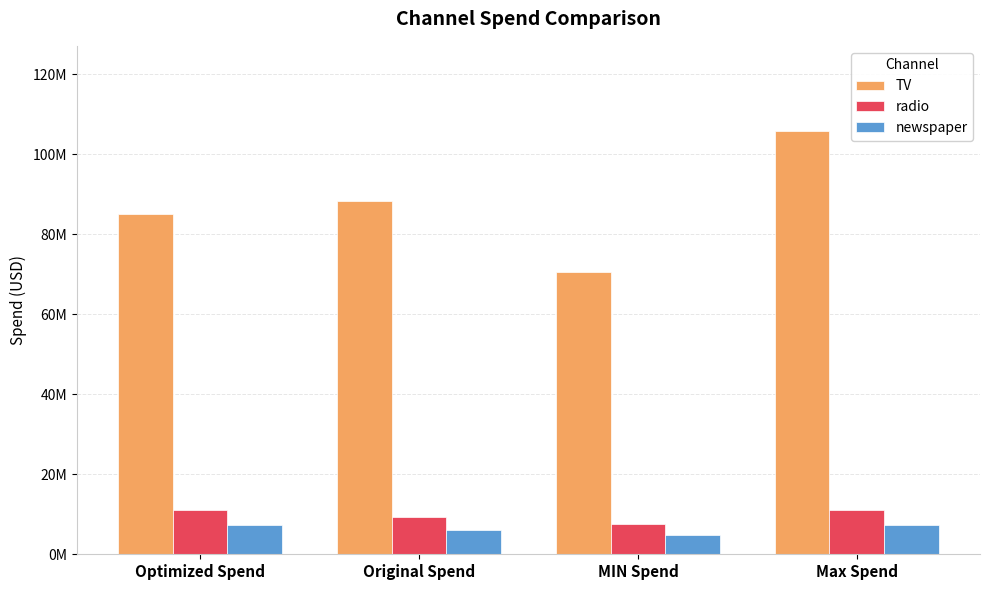

Which has a higher value, Original Spend or MIN Spend?

Original Spend